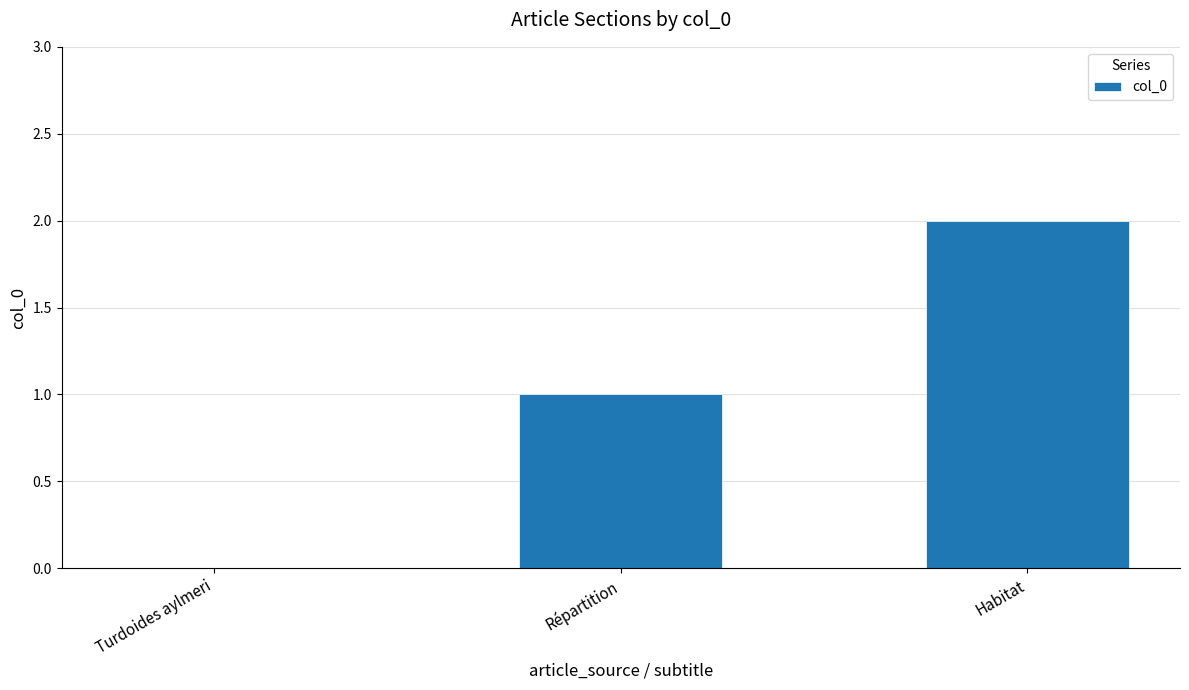

Which category has the highest value across all series?

Habitat